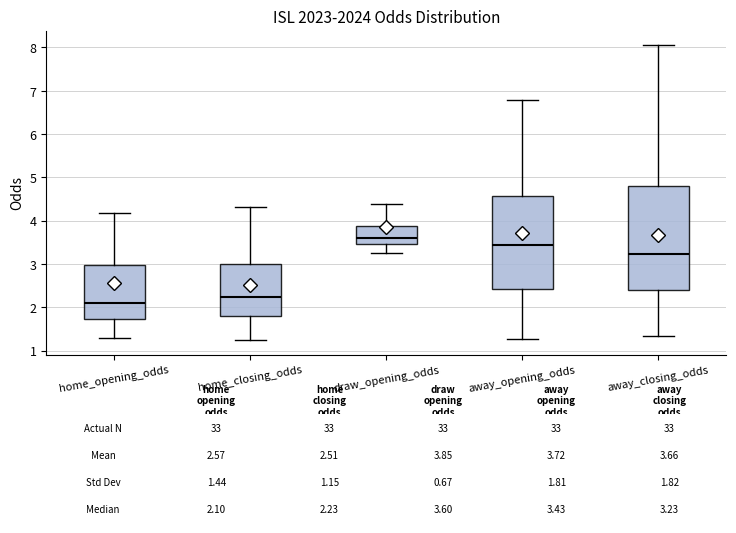

Which box has the lowest median line?

home_opening_odds